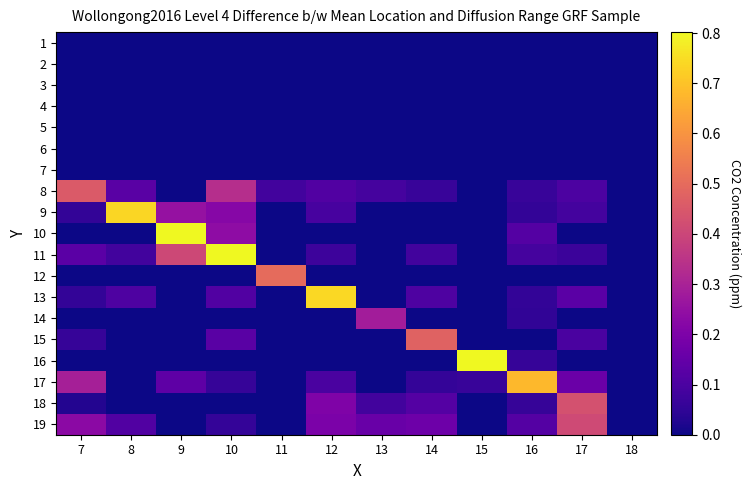

What is the greatest value displayed?

0.8